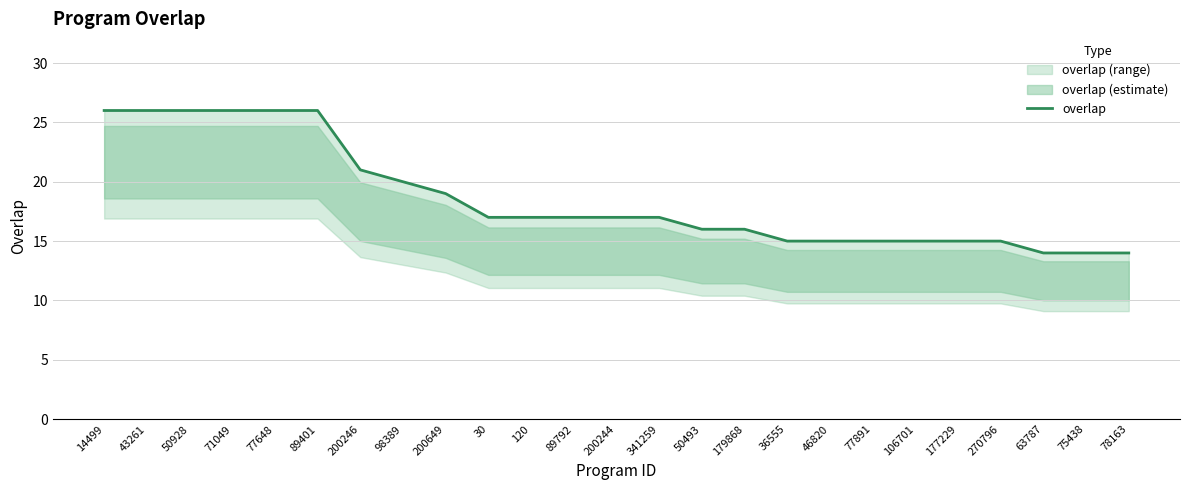

What is the greatest value displayed?

26